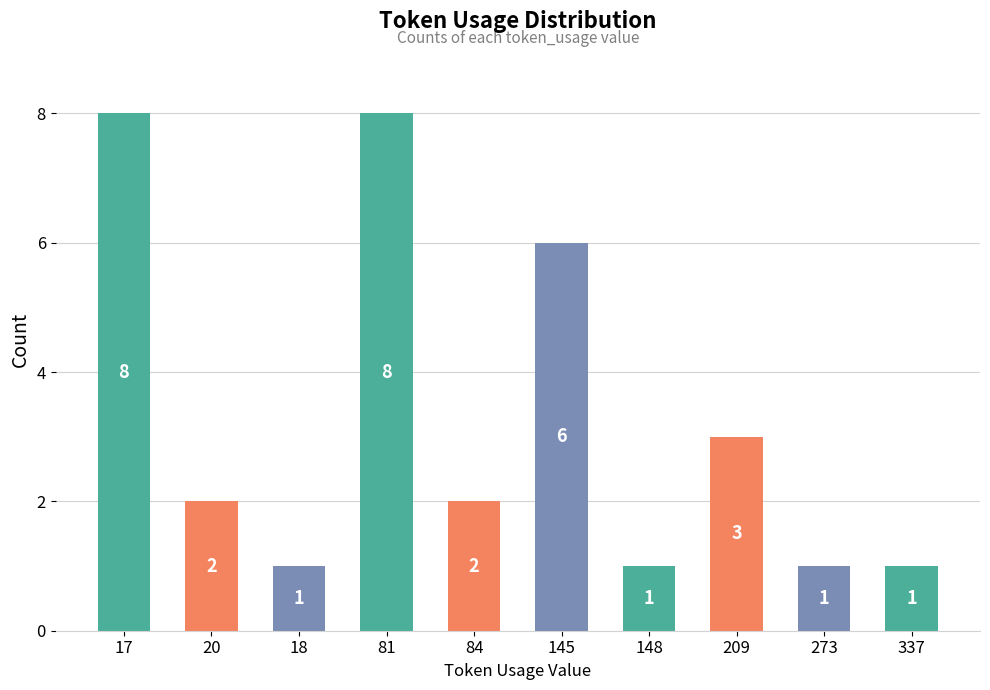

Where is the data nearest to the value 4?

209